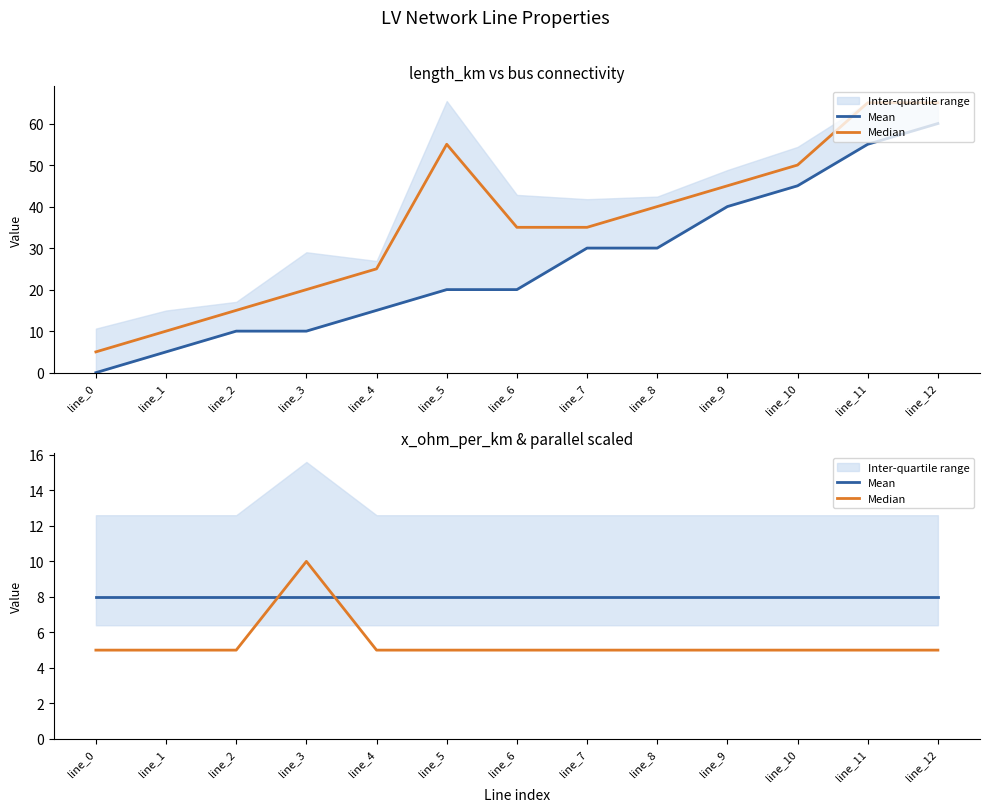

At how many categories does at least one series exceed 9?

1